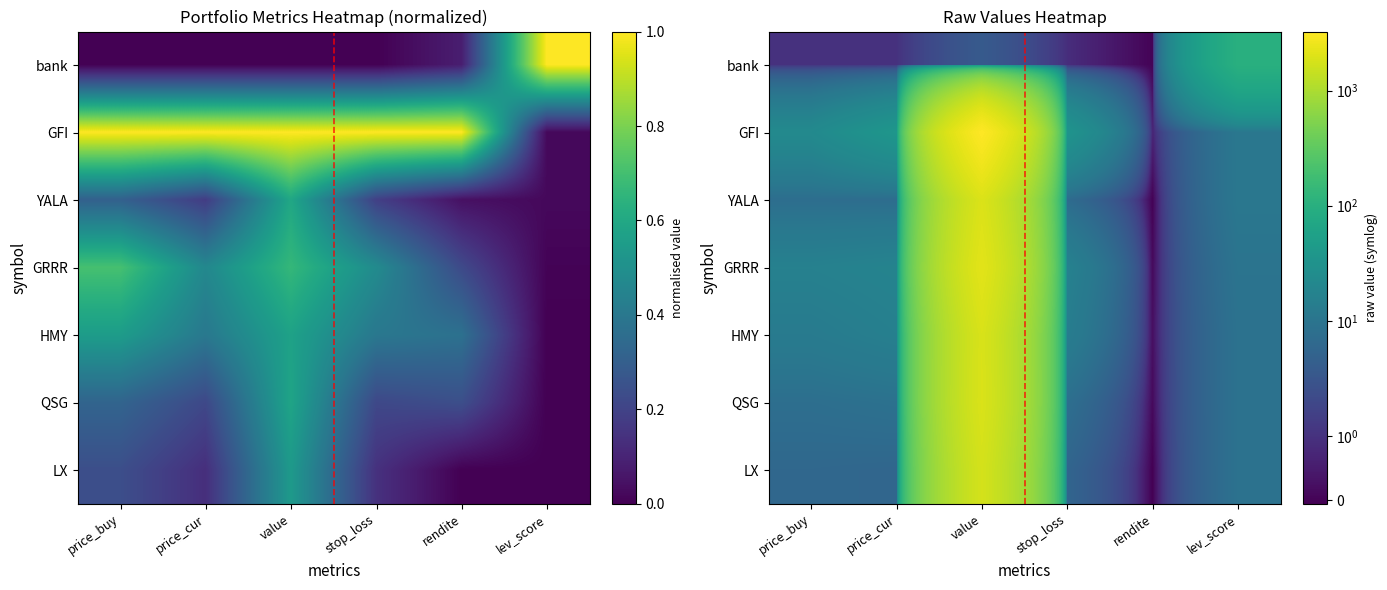

The GFI series shows 5.6 at lev_score. True or false?

False